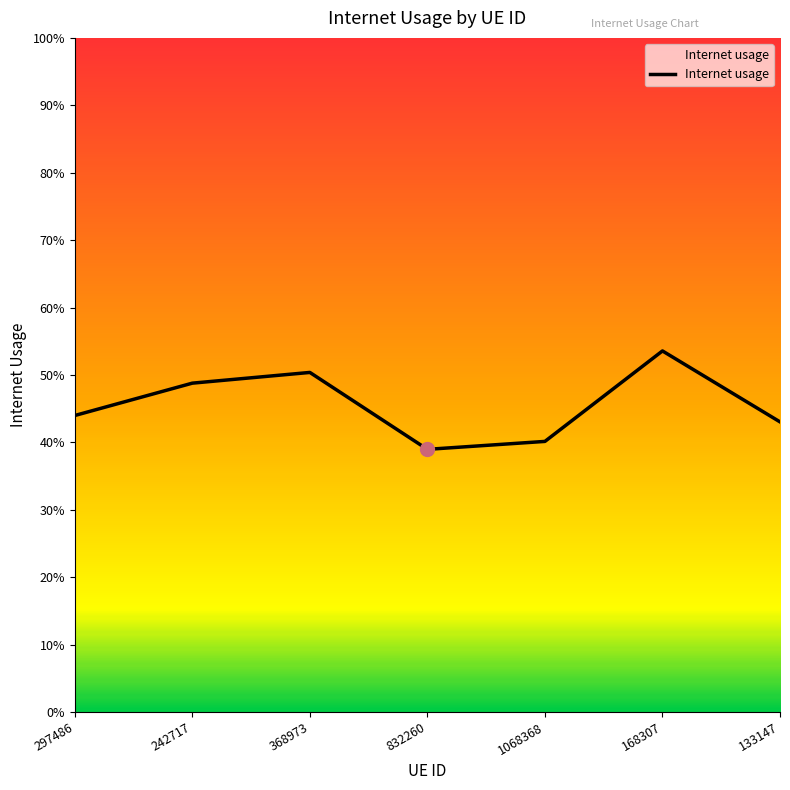

Which has a higher value, 242717 or 297486?

242717